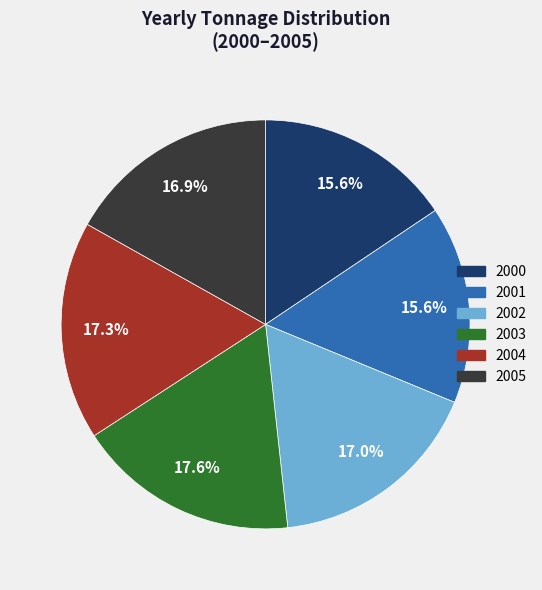

Does 2000 represent more than half of the total?

No